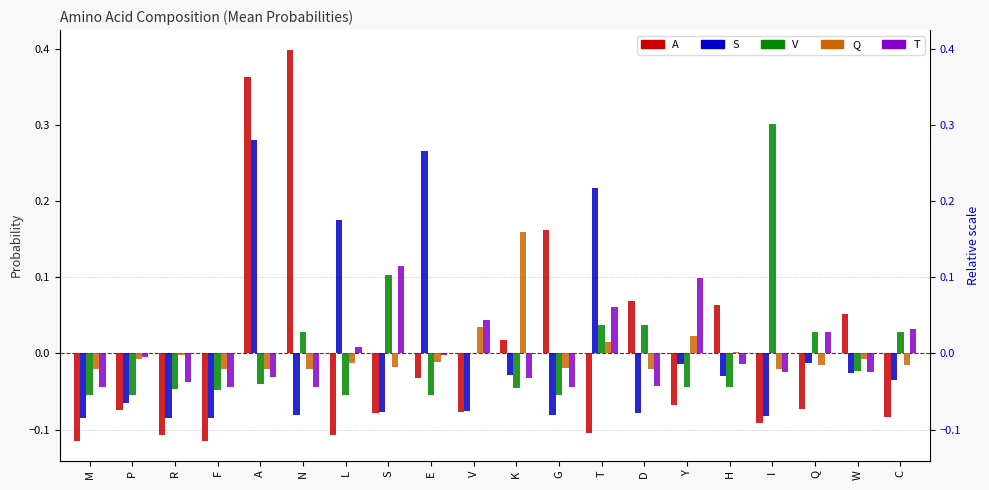

Rank the series by their maximum value, from lowest to highest.

T, Q, S, V, A